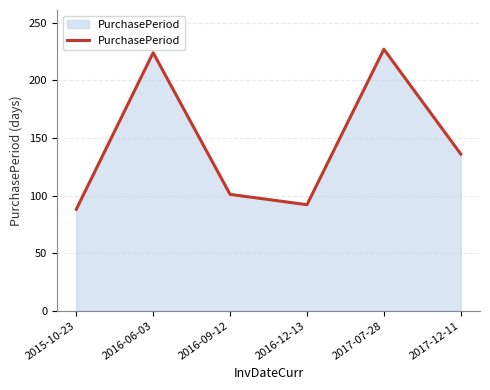

What is the change in value from 2016-09-12 to 2016-12-13?

-9